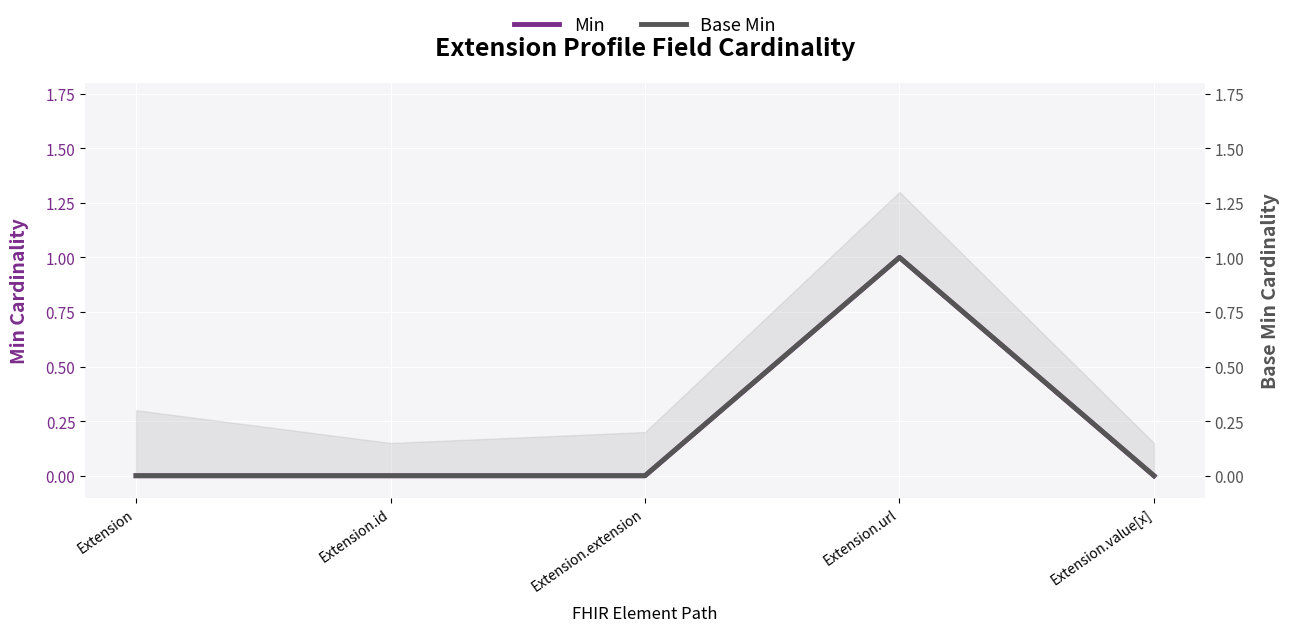

Reading left to right, list all the values displayed in this chart.

Min: Extension=0	Extension.id=0	Extension.extension=0	Extension.url=1	Extension.value[x]=0
Base Min: Extension=0	Extension.id=0	Extension.extension=0	Extension.url=1	Extension.value[x]=0